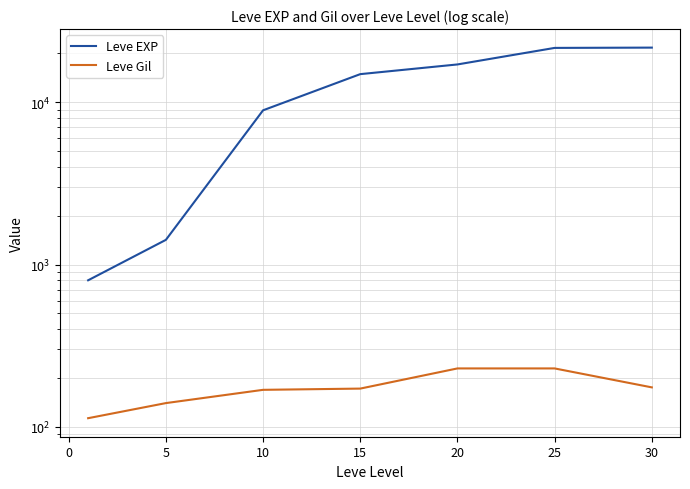

How many values in the Leve Gil series exceed 172?

3